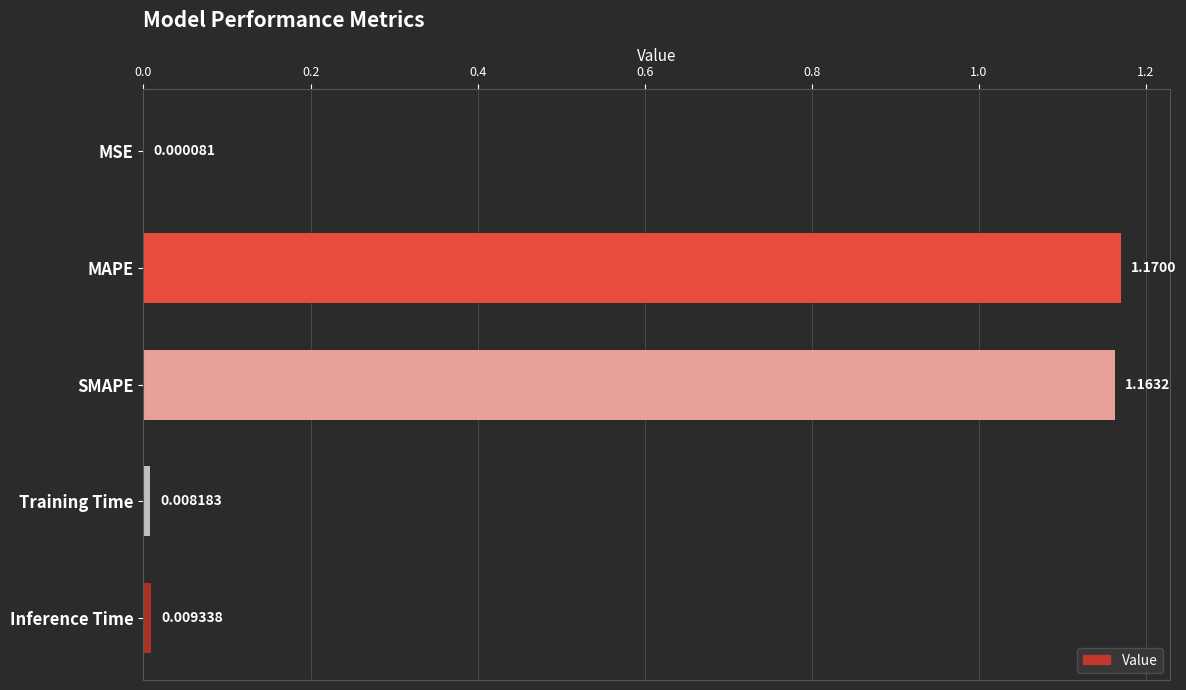

What is the sum of all values?

2.4